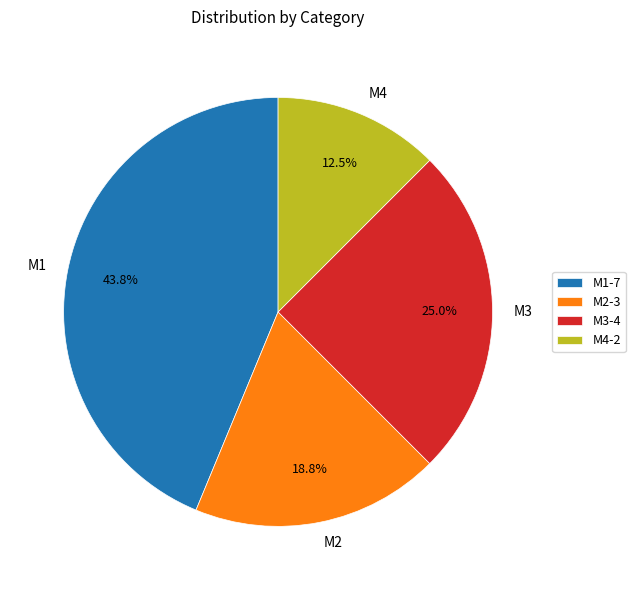

How many slices are in this pie chart?

4